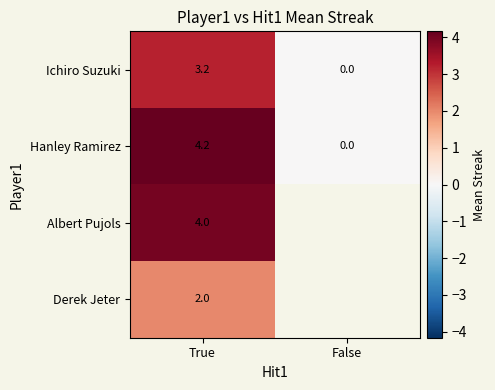

What value does the Hanley Ramirez series have at True?

4.2